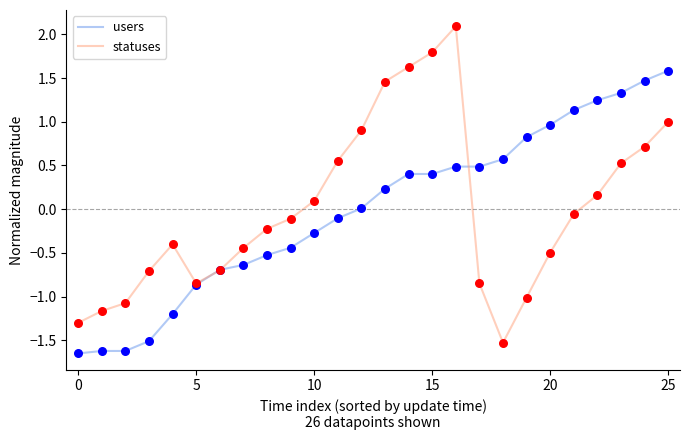

List the series in order of their peak value, lowest first.

users, statuses